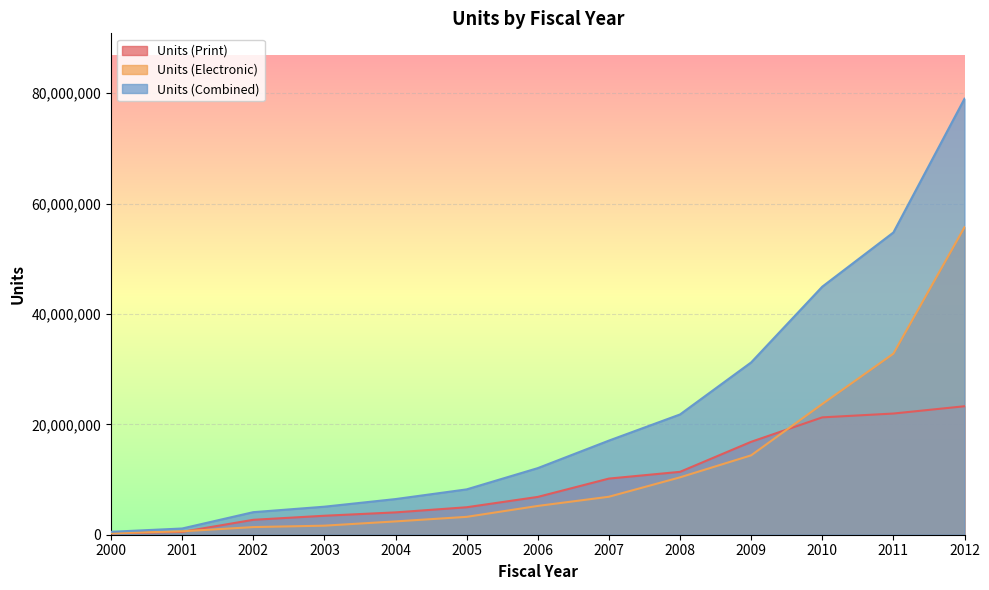

After their last crossing, which series has the higher values: Units (Electronic) or Units (Print)?

Units (Electronic)